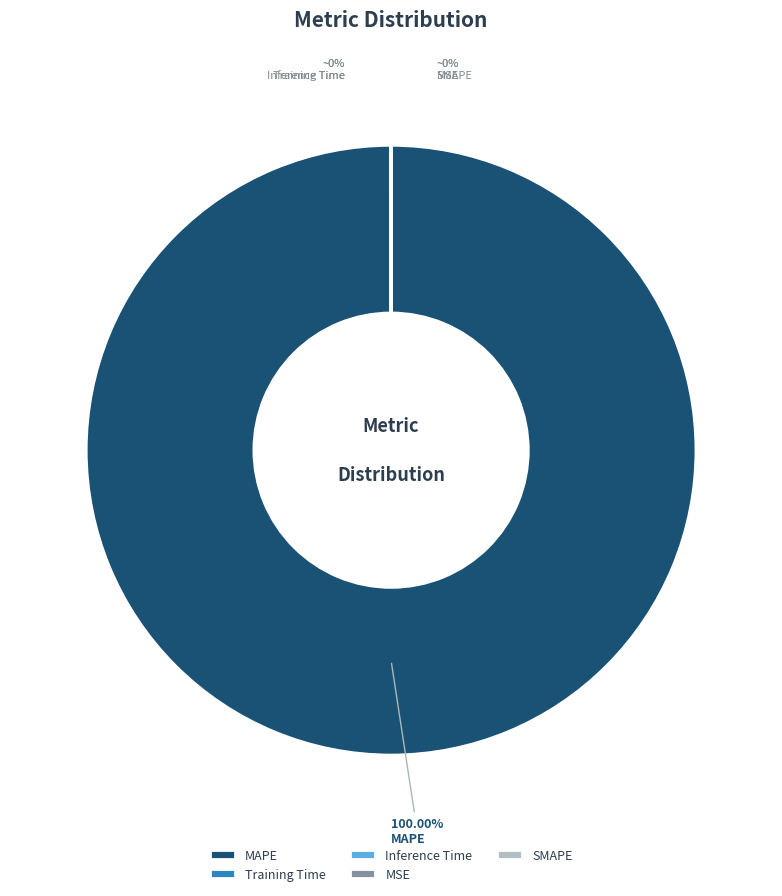

Does any single category account for the majority?

Yes